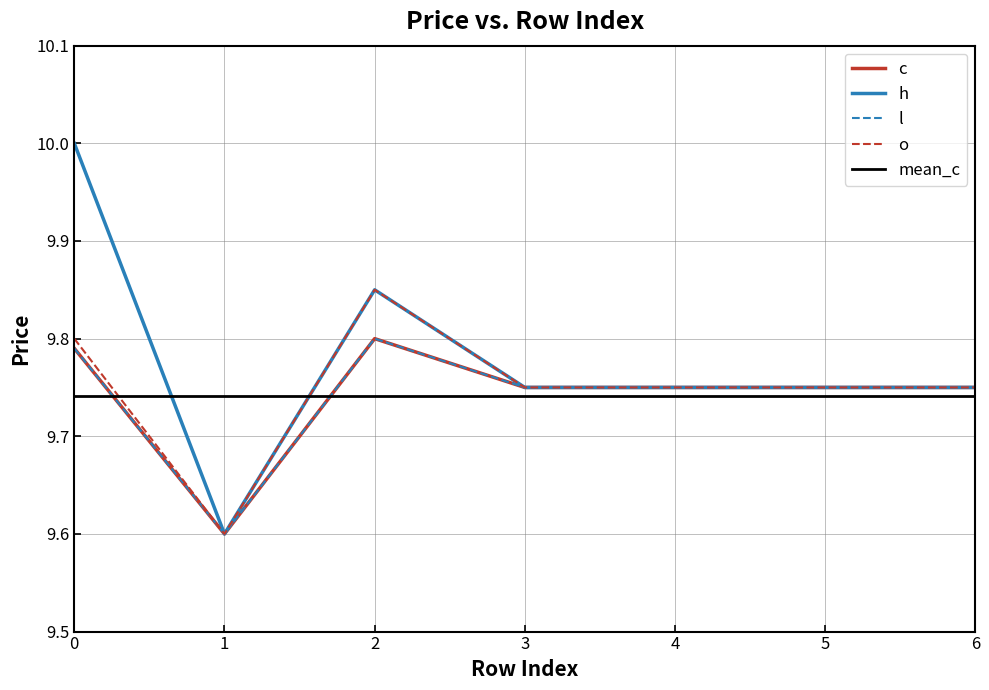

Which series changed the most between 5 and 6?

c